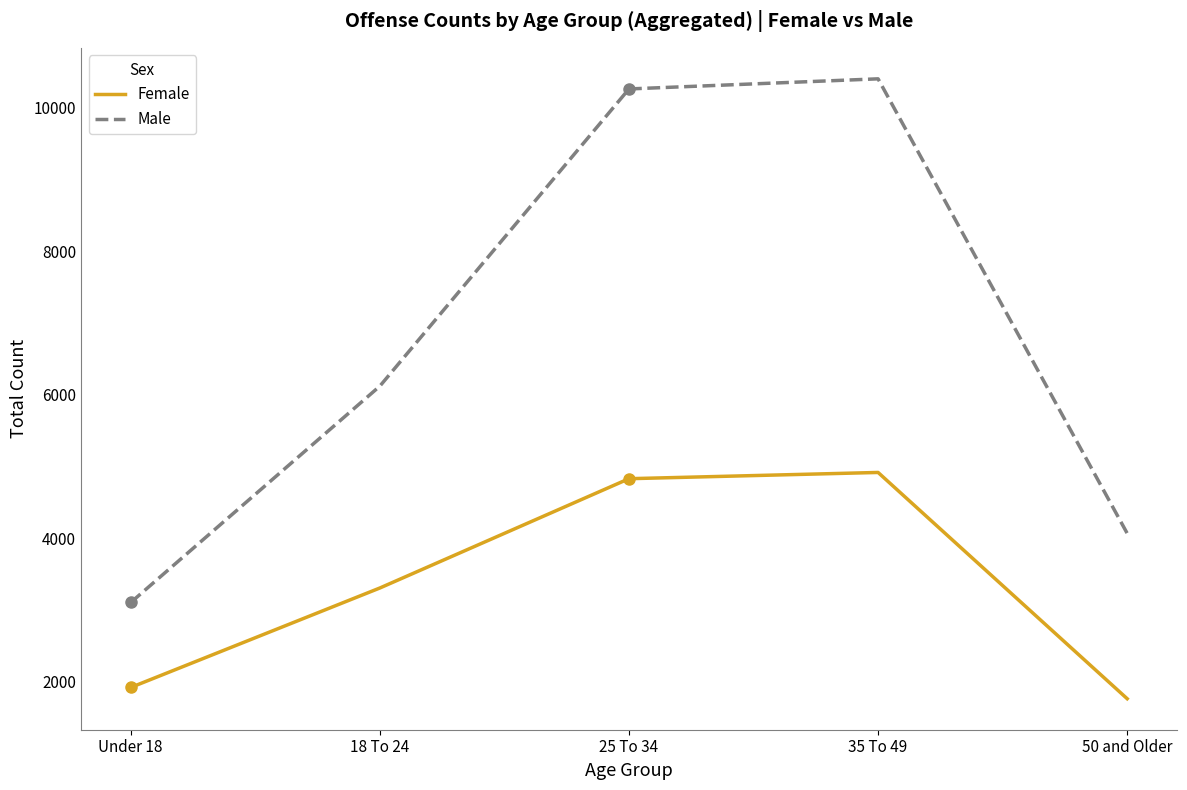

Which series has the widest spread of values?

Male